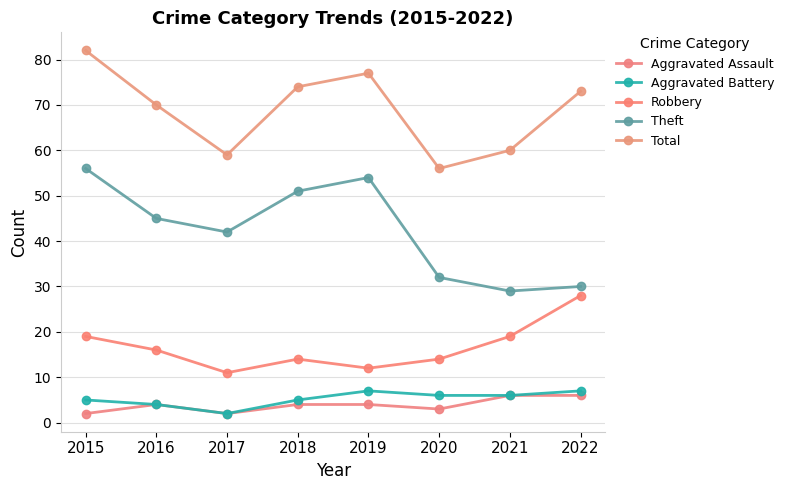

What is the smallest value displayed?

2